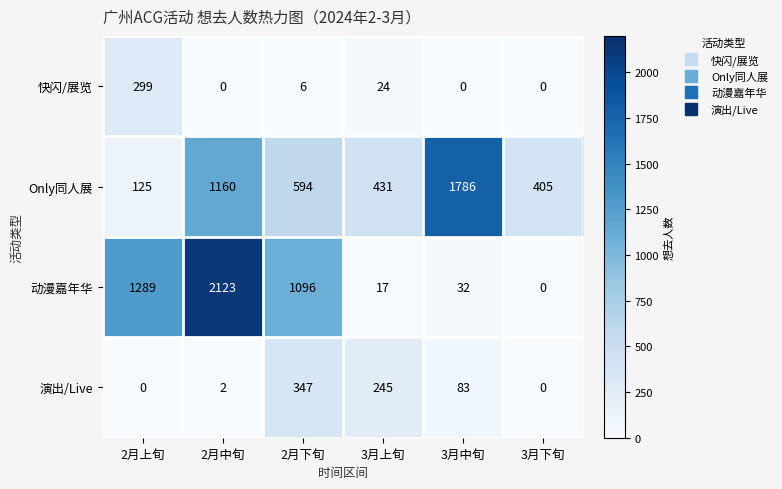

Is it true that 演出/Live equals 0 at 2月上旬?

True